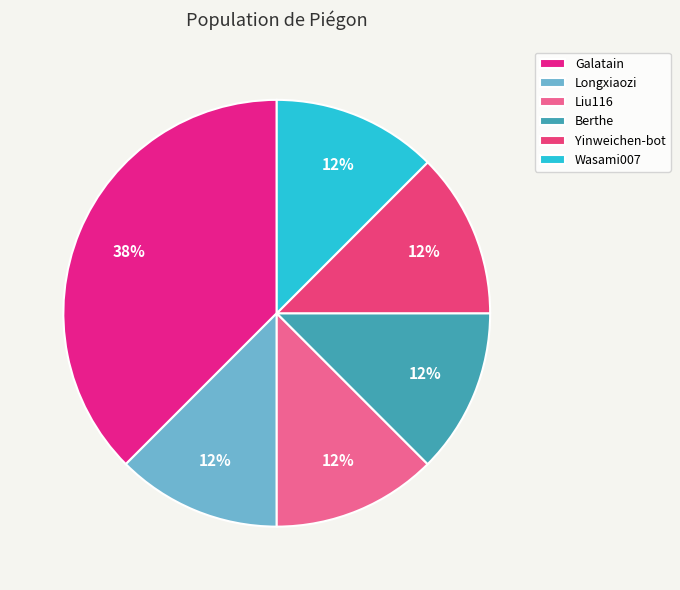

What is the smallest slice in the pie chart?

Longxiaozi